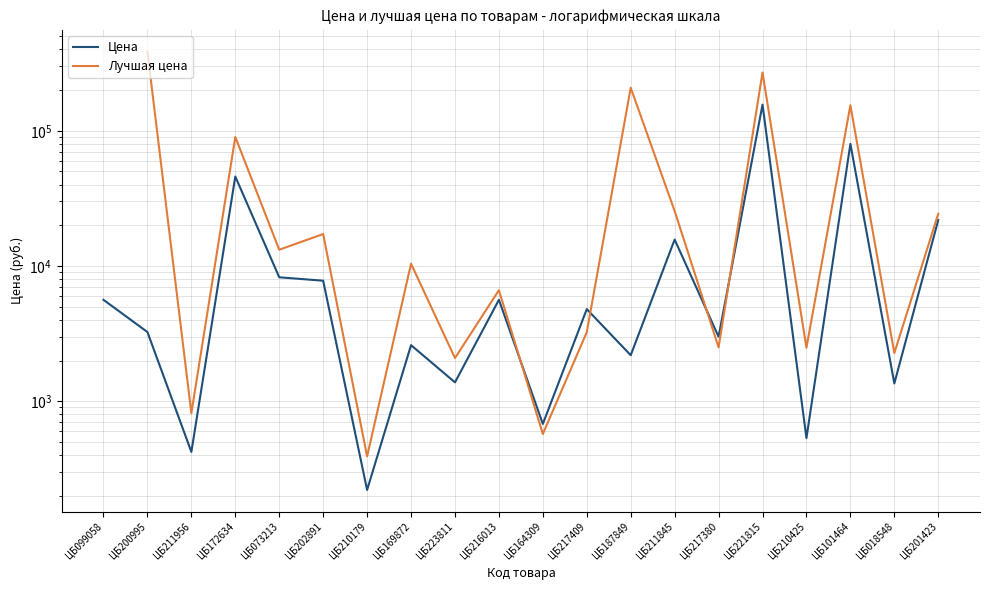

What is the maximum value shown in the chart?

383913.0